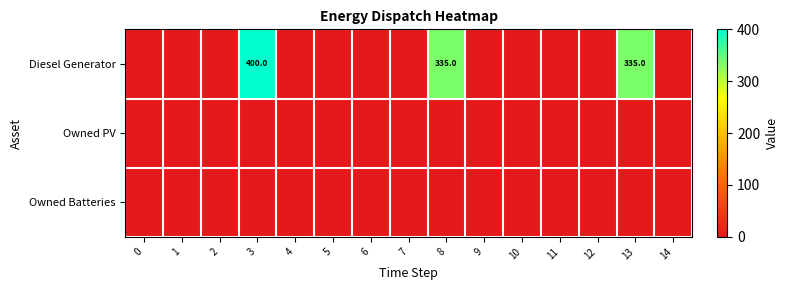

How many series are shown in this chart?

3